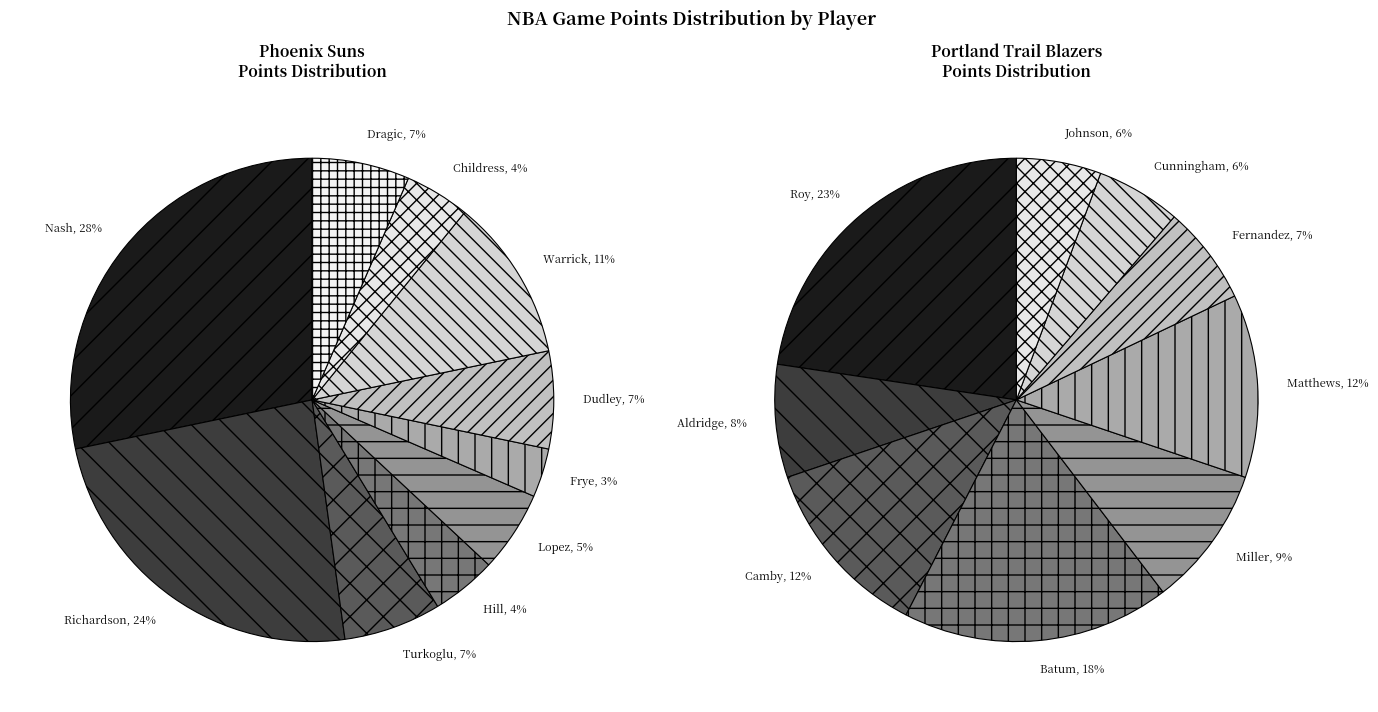

How much of the chart is everything except 3?

95.7%